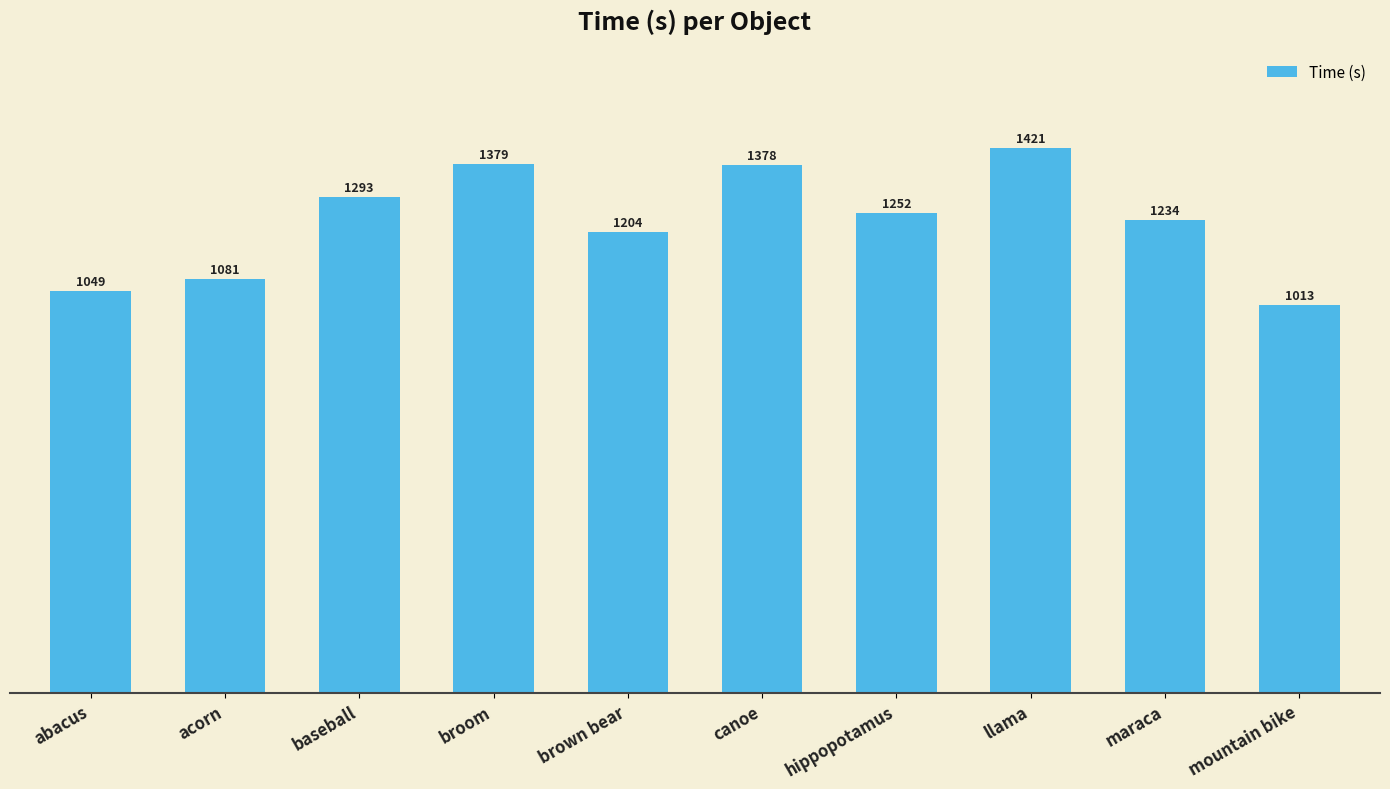

What is the value of the 7th bar from the left?

1252.3